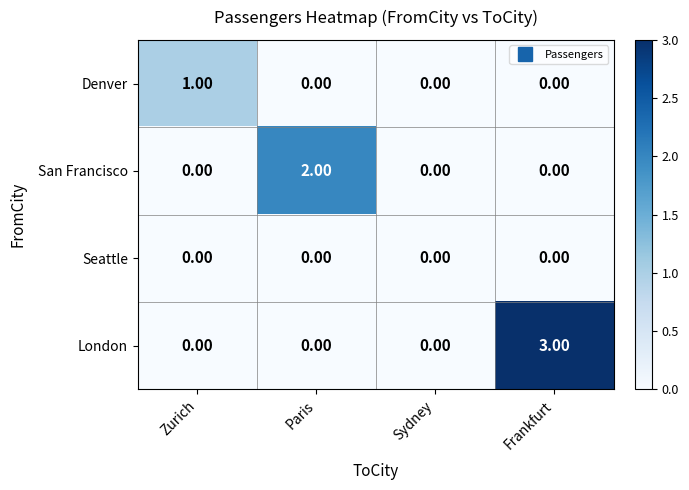

Which series changed the most between Zurich and Frankfurt?

London